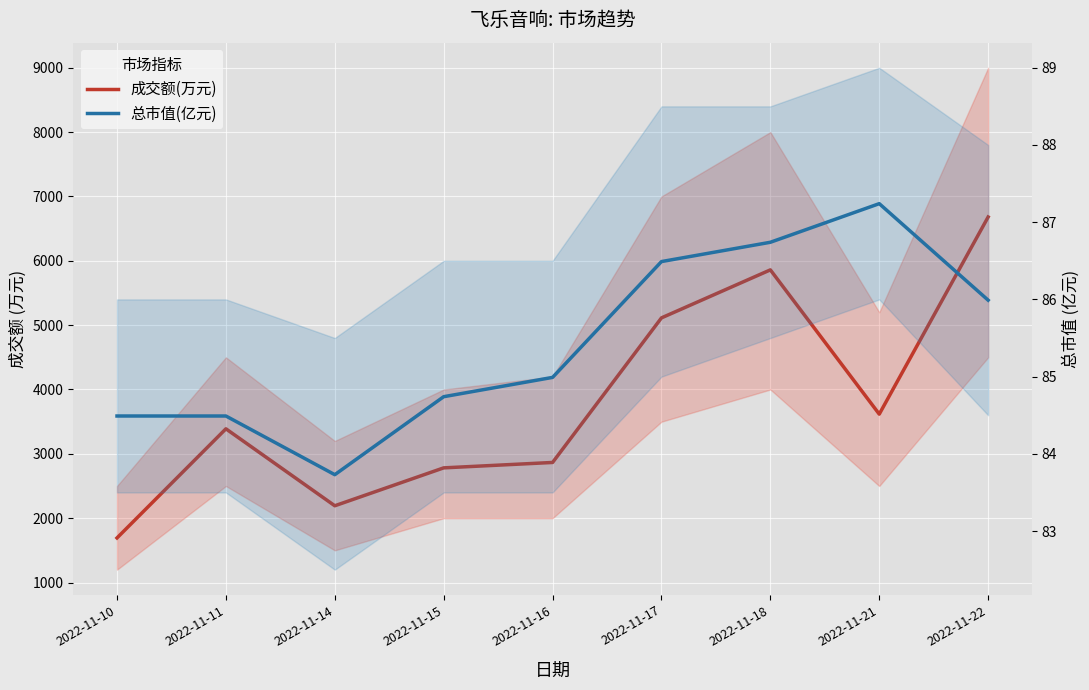

Is it true that 总市值(亿元) equals 120.6 at 2022-11-18?

False